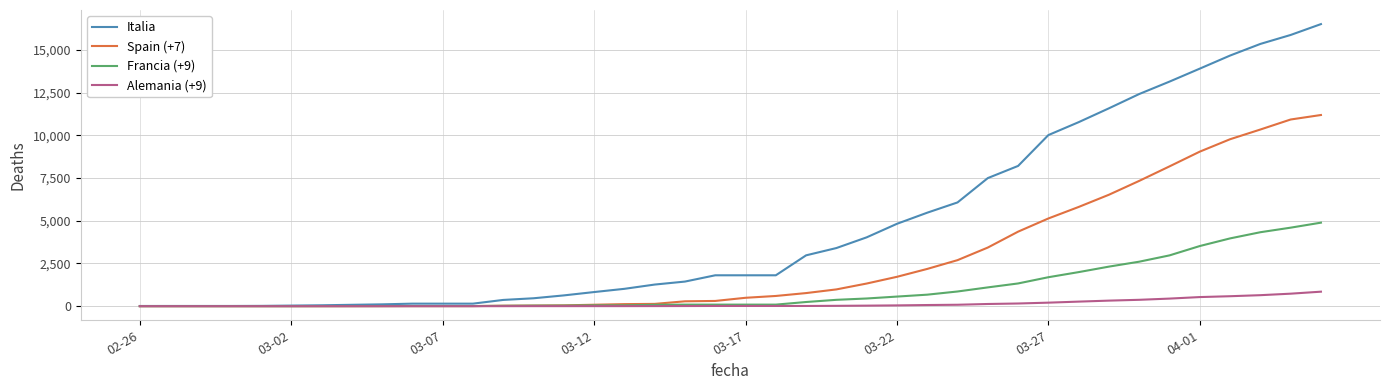

What are all the series names shown in the legend?

Italia, Spain (+7), Francia (+9), Alemania (+9)